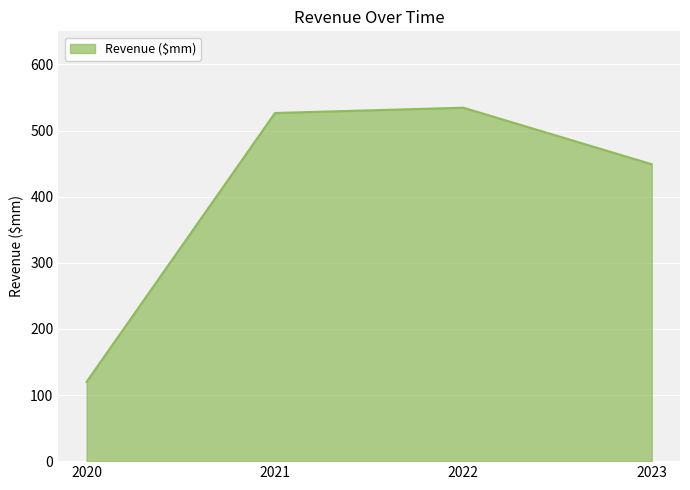

Rank the categories by value from highest to lowest.

2022, 2021, 2023, 2020